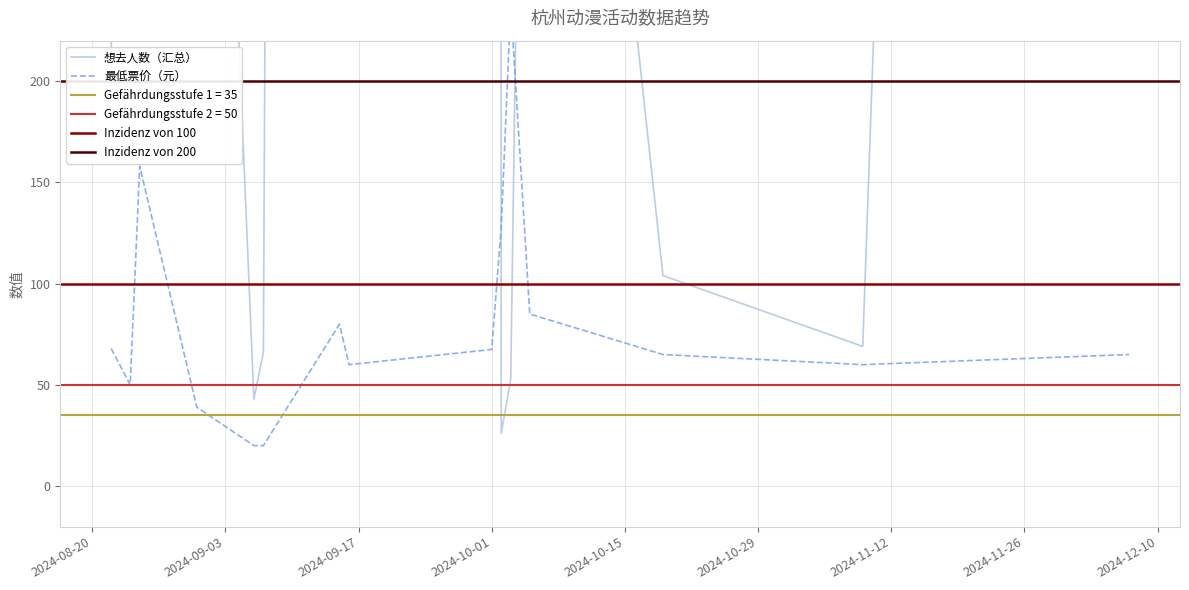

What is the value of the 想去人数 point at the 13th from the left?

104.0